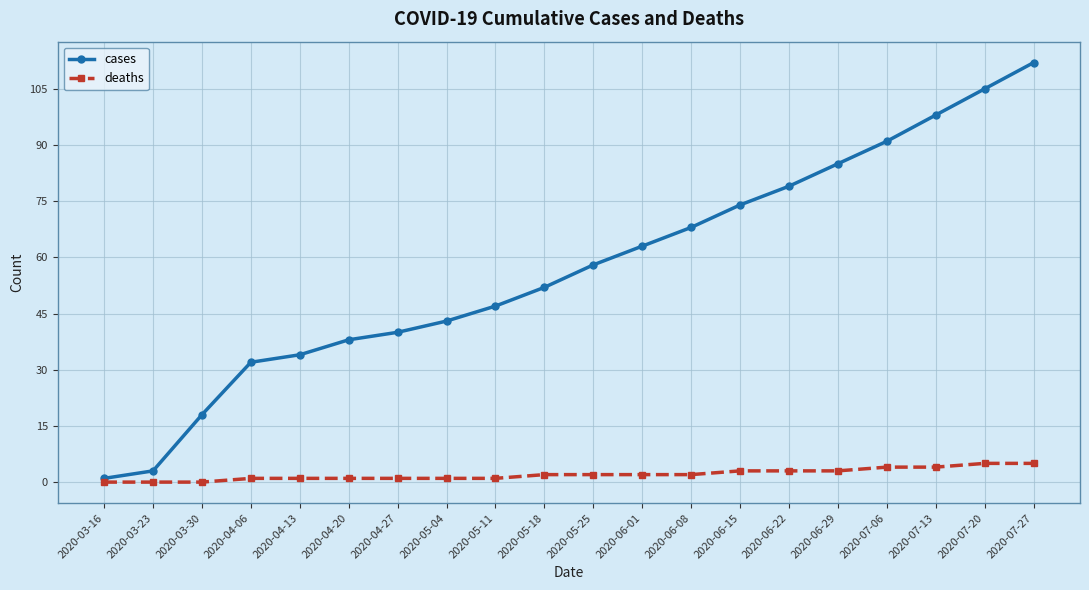

True or false: cases has more than 2 interior local peaks.

False